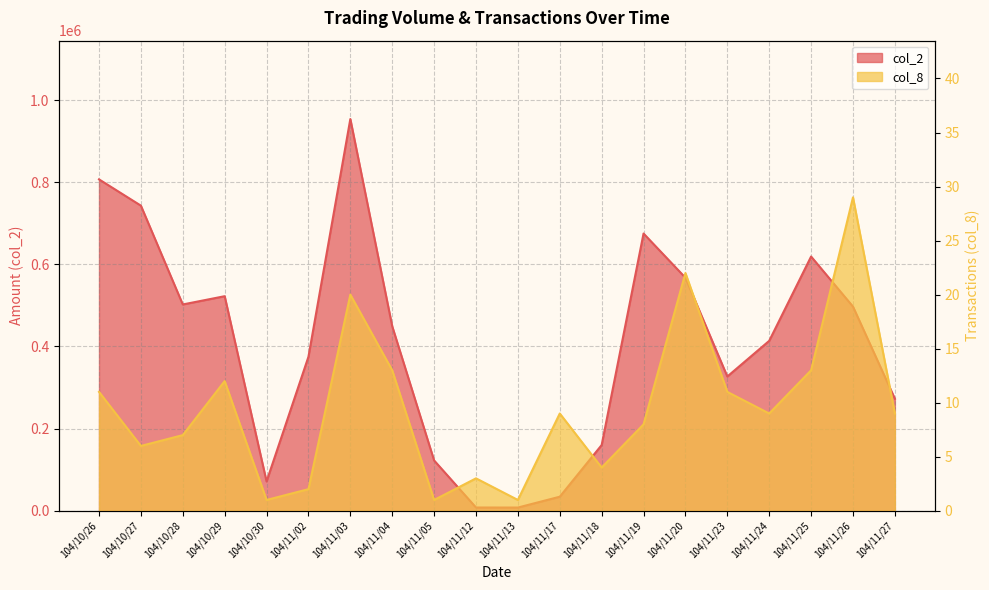

At which label does col_2 reach its minimum?

104/11/13